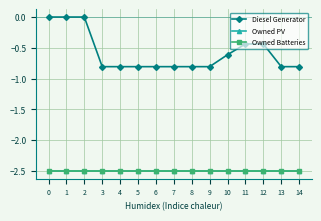

True or false: Owned Batteries has more than 2 points higher than both neighbors.

False